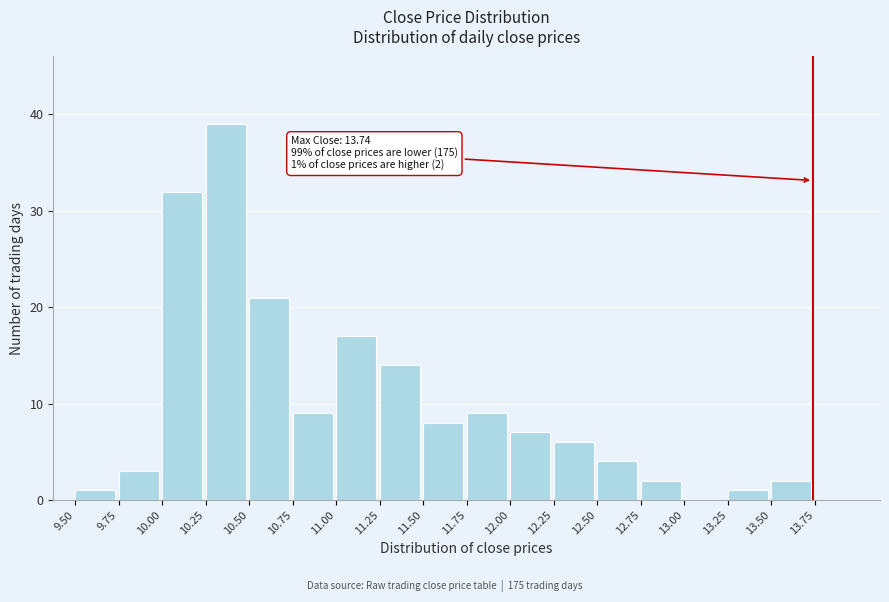

Which range on the x-axis has the tallest bar?

10.25 to 10.50